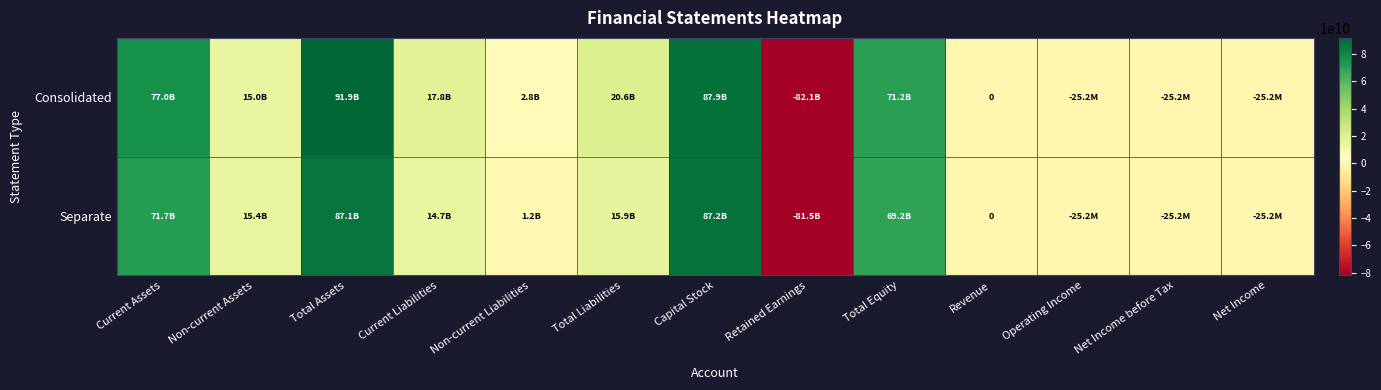

What is the smallest value displayed?

-82133224930